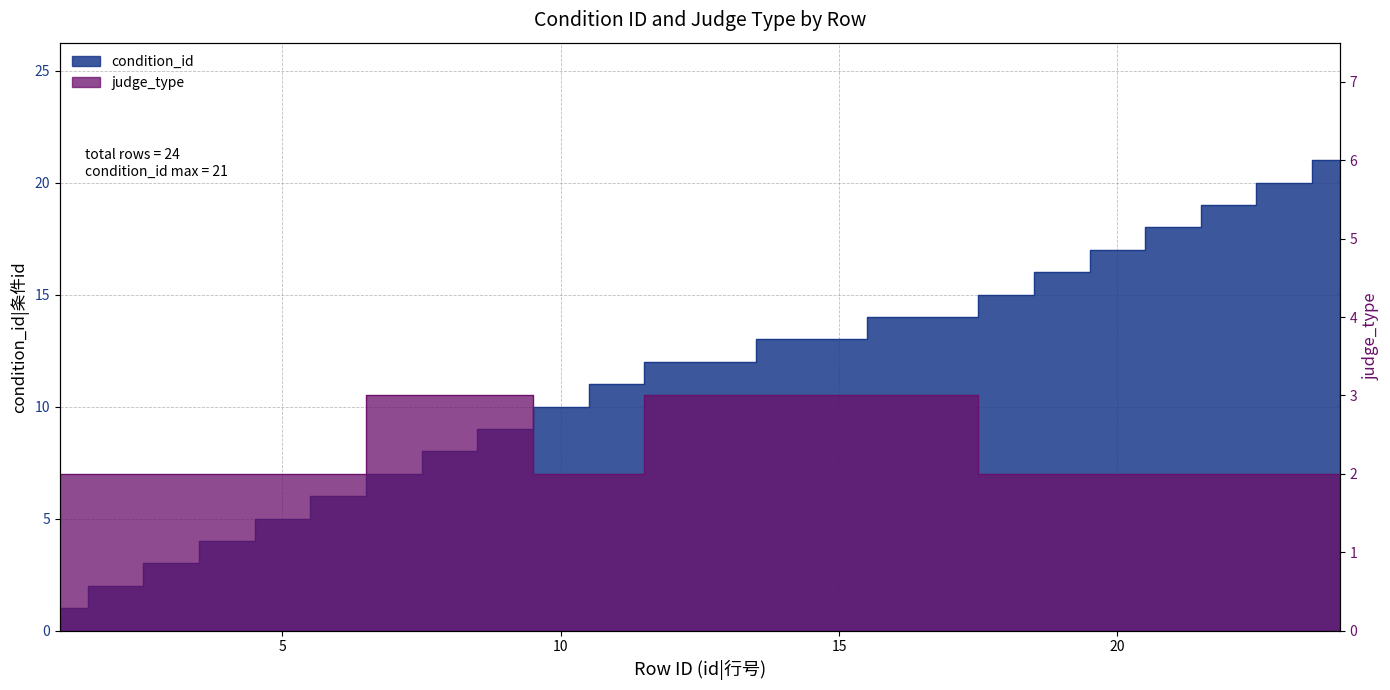

List the labels in order of judge_type value, largest first.

7, 8, 9, 12, 13, 14, 15, 16, 17, 1, 2, 3, 4, 5, 6, 10, 11, 18, 19, 20, 21, 22, 23, 24